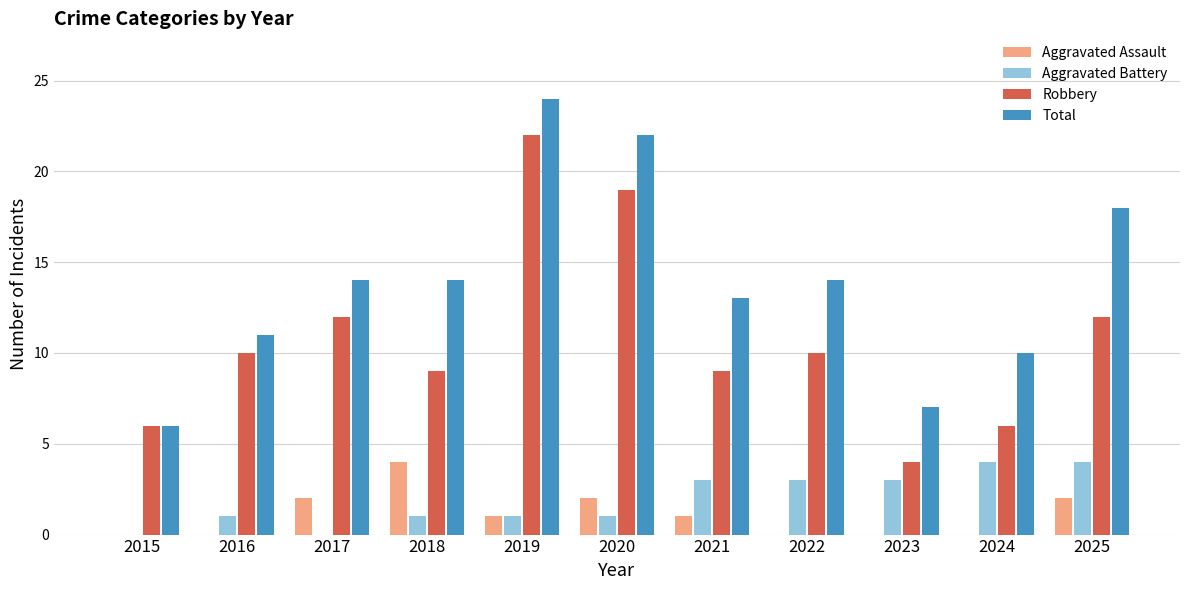

Is it true that Aggravated Battery equals 7 at 2025?

False